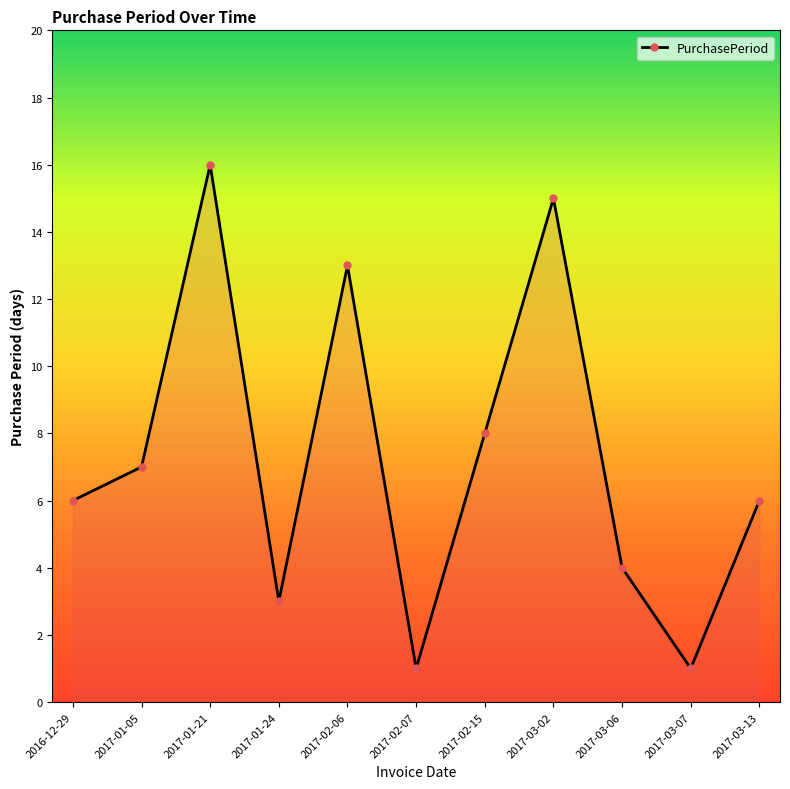

Where is the first local minimum?

2017-01-24